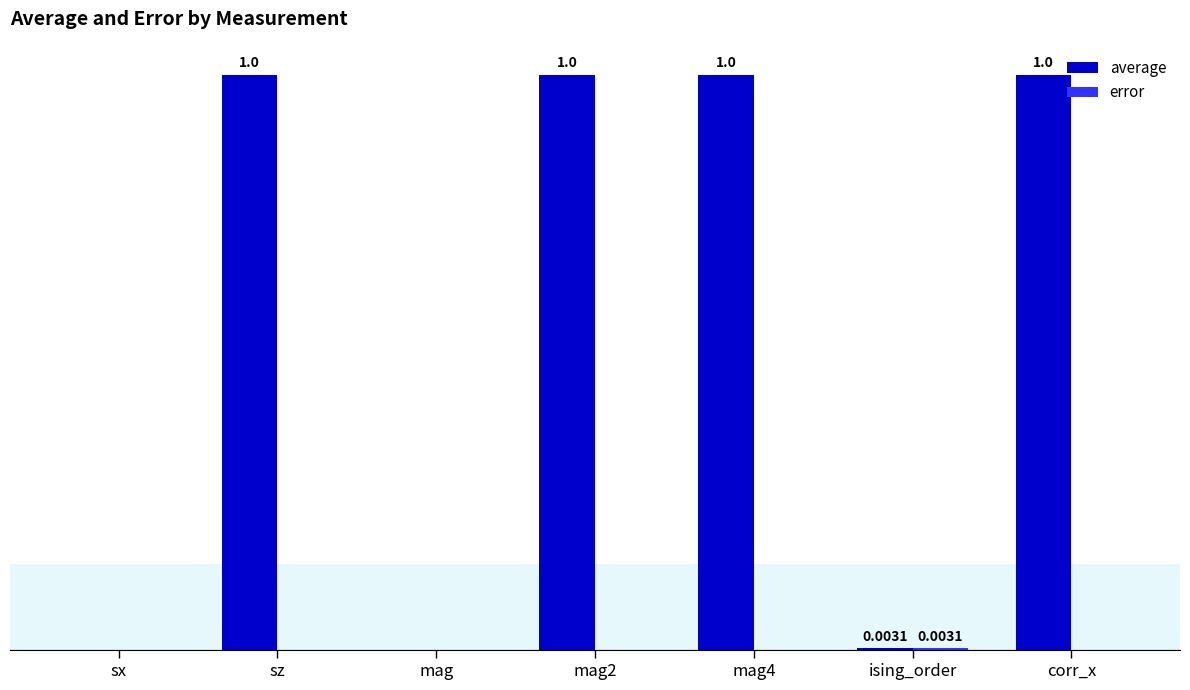

Reading left to right, transcribe all the data shown in this chart.

average: 0.0	1.0	0.0	1.0	1.0	0.0	1.0
error: 0.0	0.0	0.0	0.0	0.0	0.0	0.0